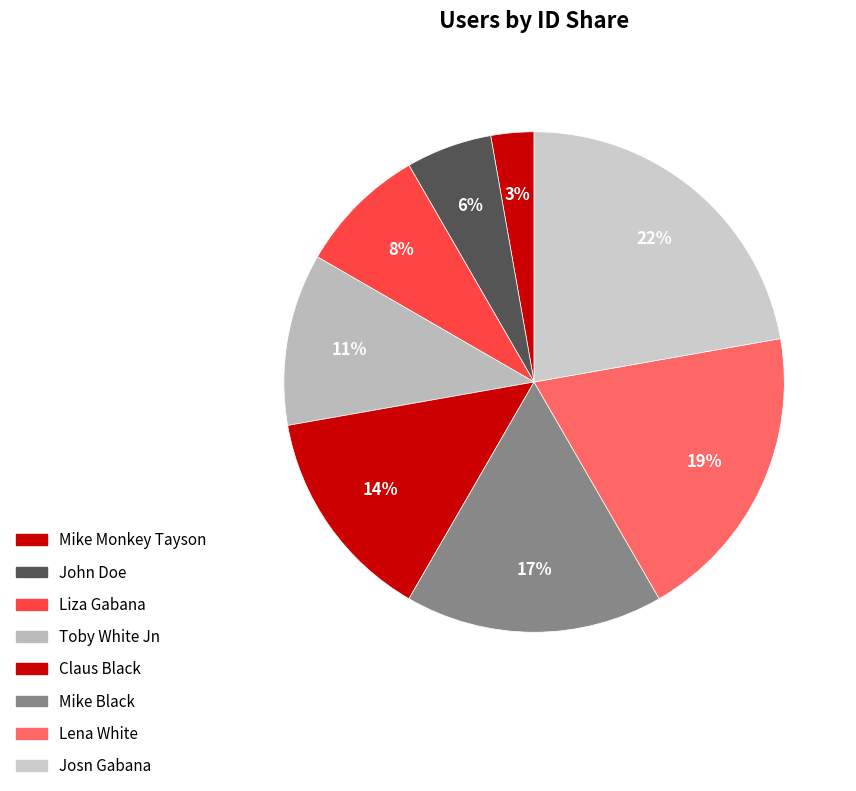

Which slice is the largest?

Josn Gabana